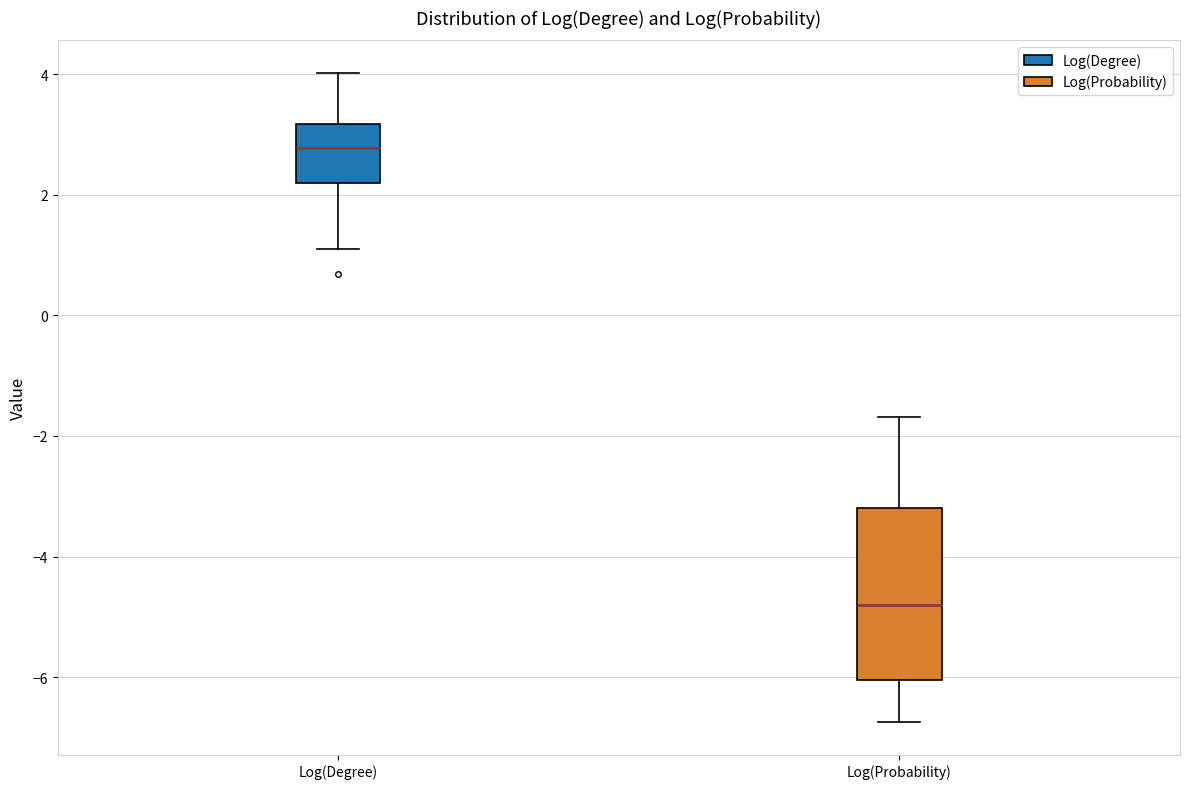

Where does the median line of the box for Log(Degree) sit on the y-axis? The values are not printed on the chart, so give them approximately, as read against the axis.

2.8